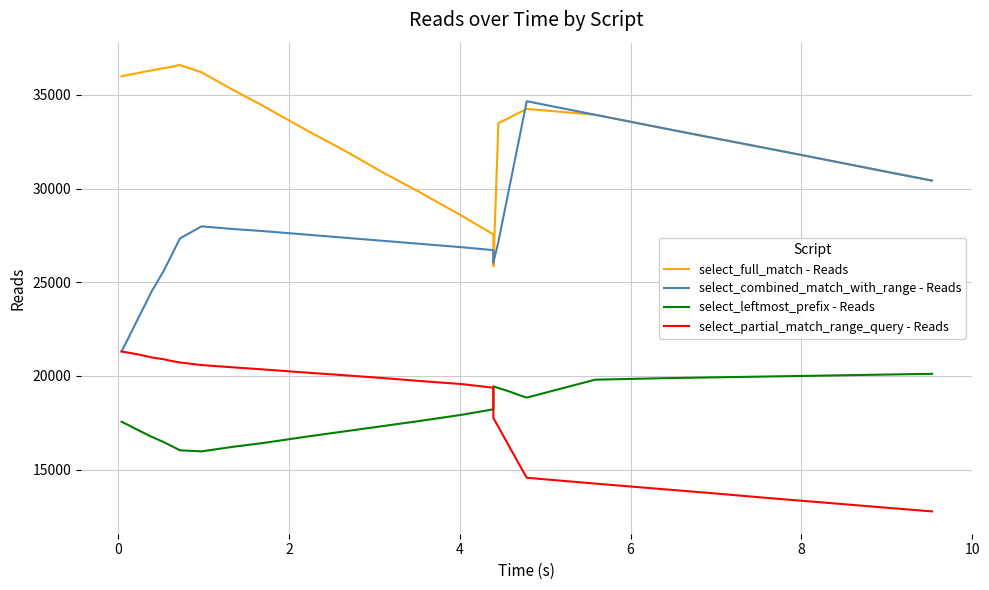

What are all the series names shown in the legend?

select_full_match - Reads, select_combined_match_with_range - Reads, select_leftmost_prefix - Reads, select_partial_match_range_query - Reads